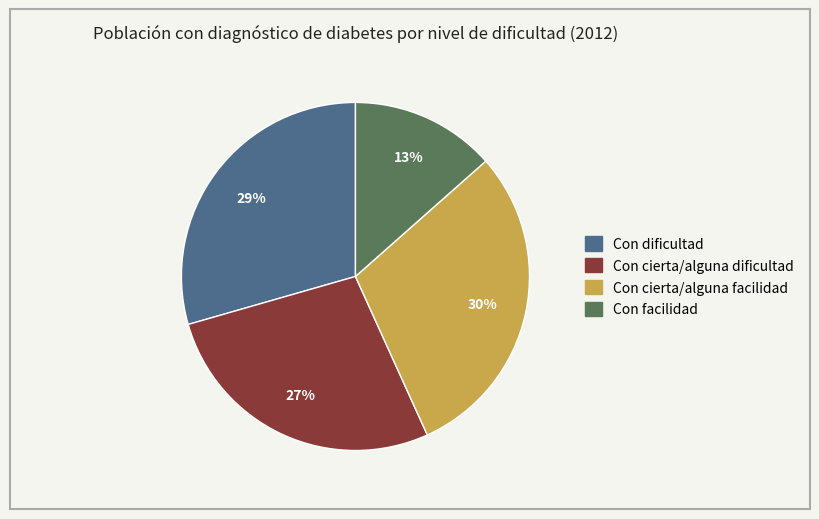

Does Con facilidad account for over 50% of the chart?

No